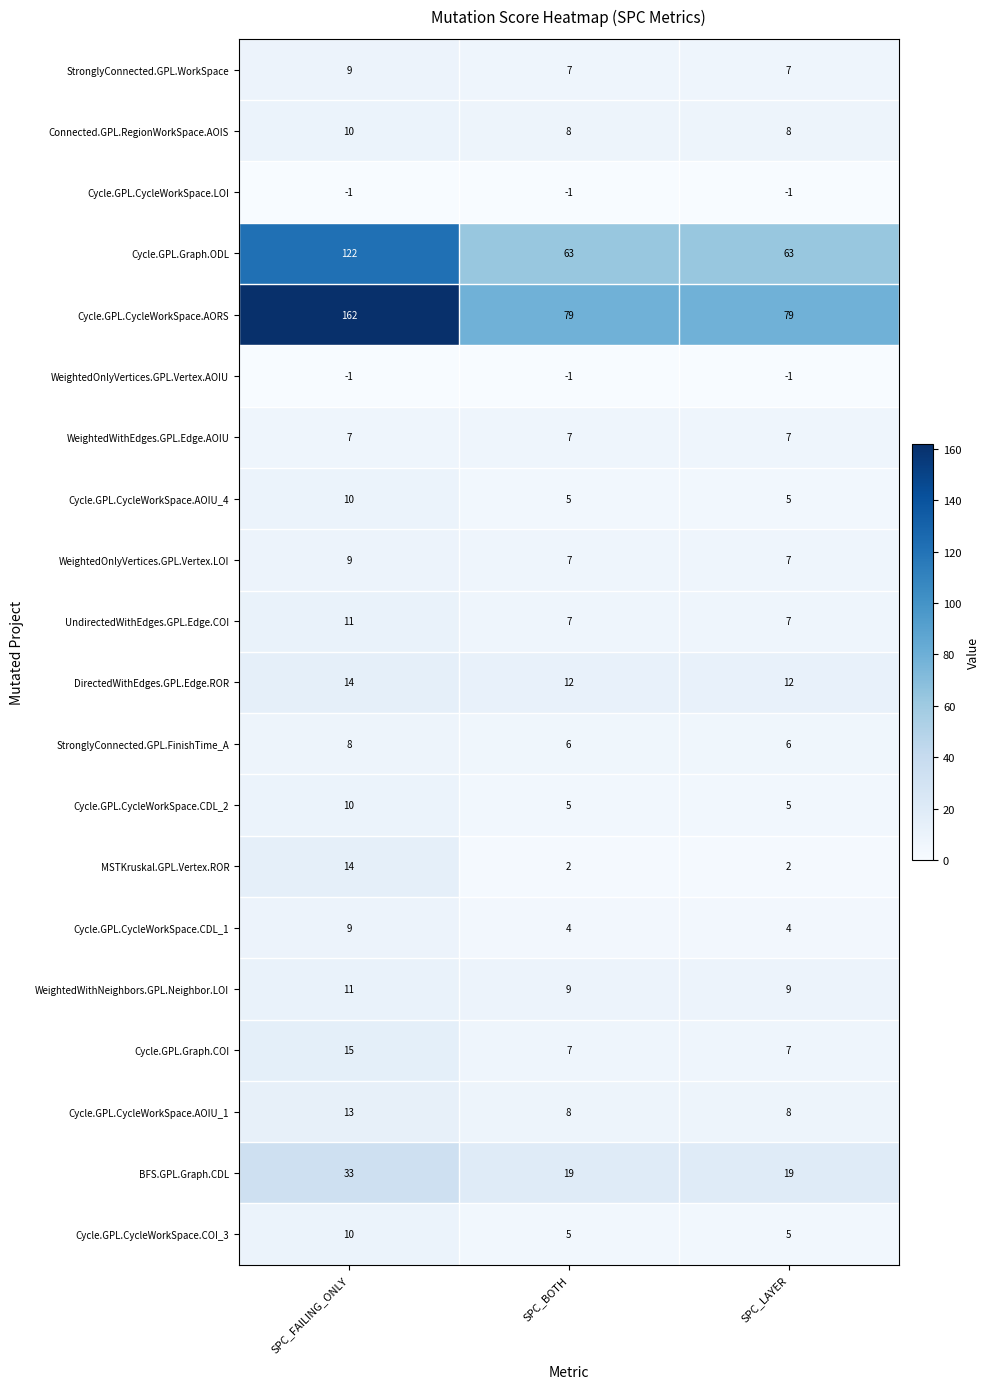

How many distinct data groups are displayed?

20